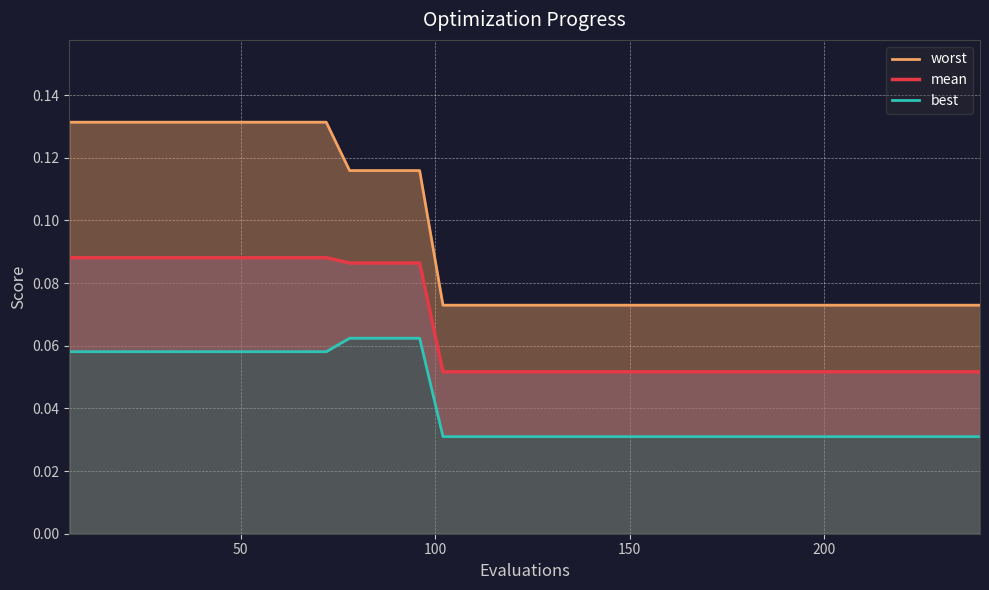

True or false: best has more than 0 points higher than both neighbors.

False